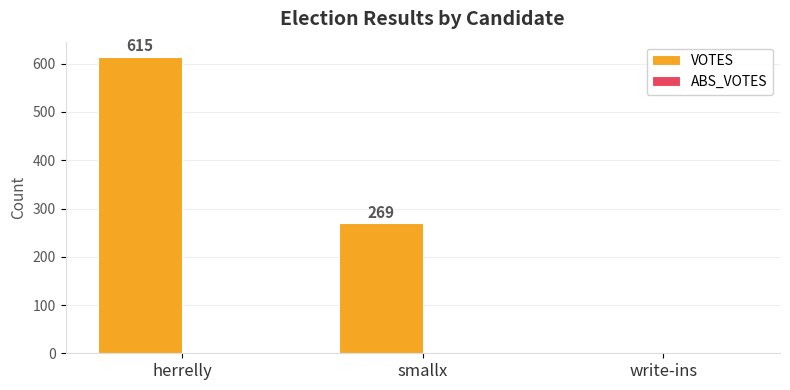

What is the ratio of the value at smallx to the value at herrelly?

0.4